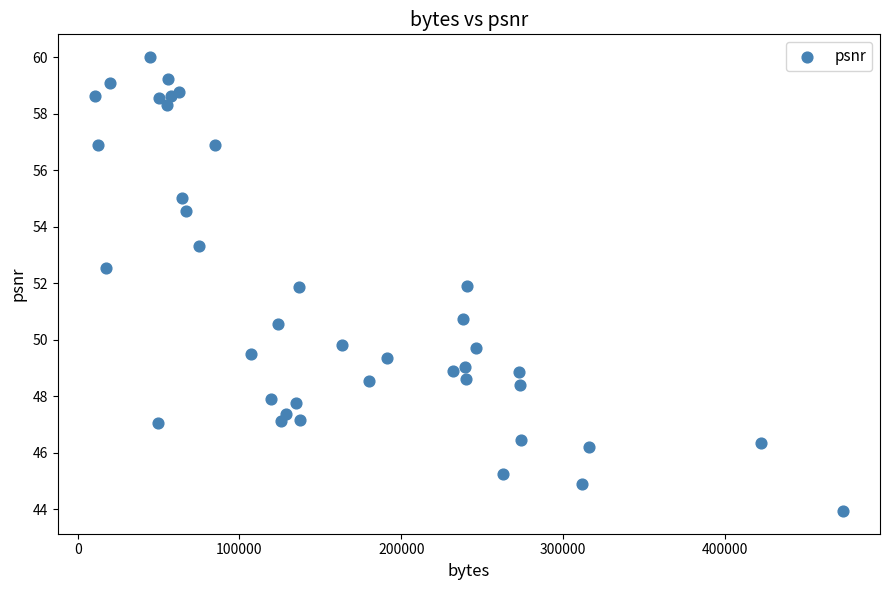

What Y value in the scatter plot is closest to 51?

50.7